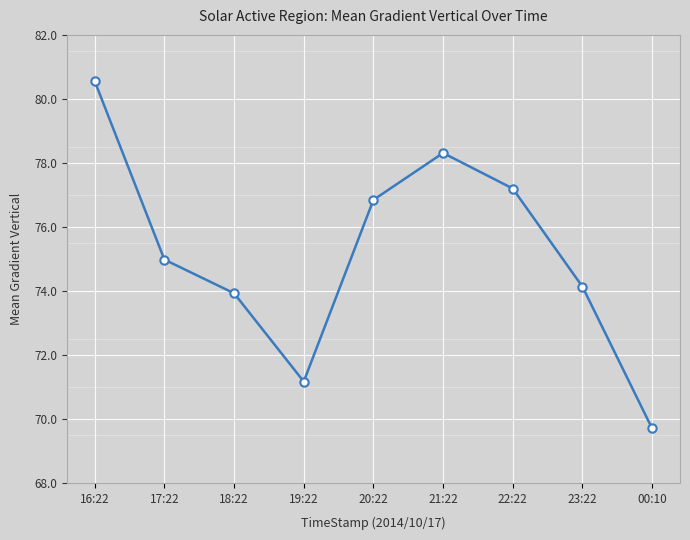

True or false: the data shows 41.4 at 18:22.

False